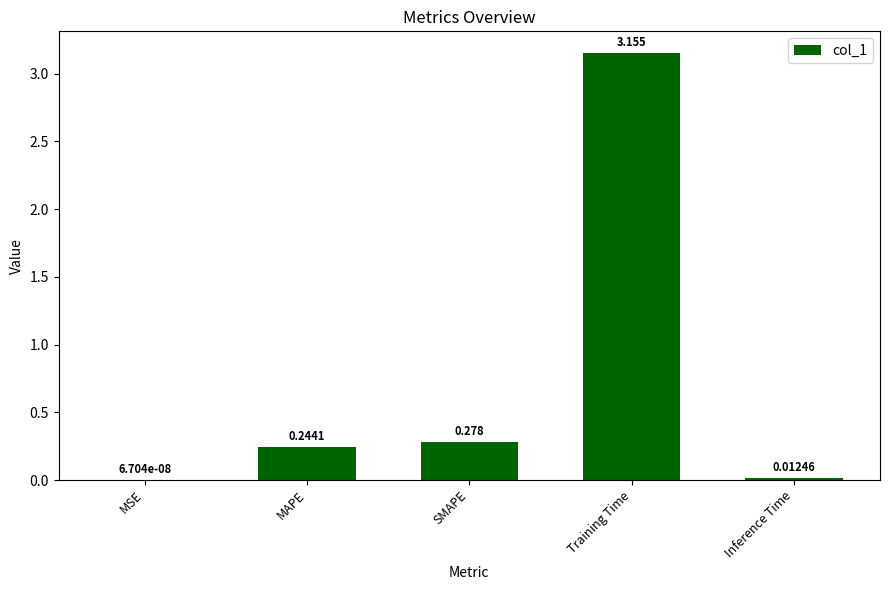

Does the chart contain stacked bars?

No